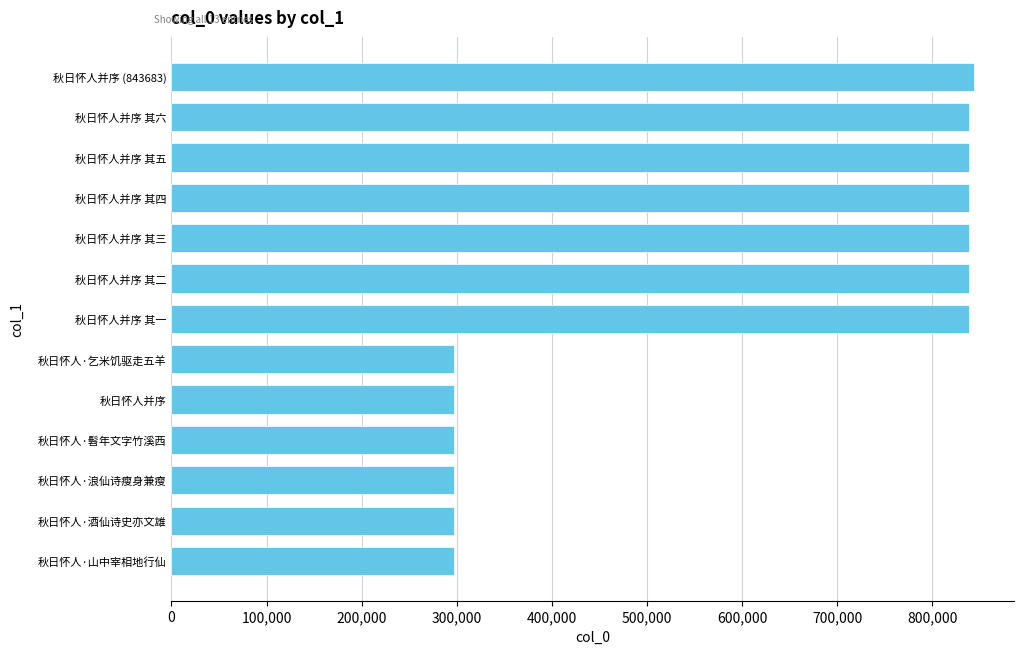

Approximately how many times larger is the value at 秋日怀人并序 其五 compared to 秋日怀人并序 其三?

1.0